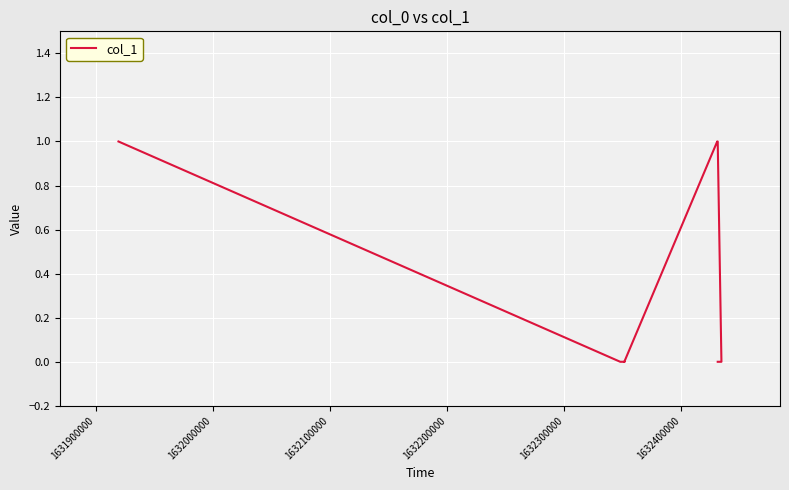

Reading right to left, transcribe all the data shown in this chart.

0	0	1	1	0	0	0	0	1